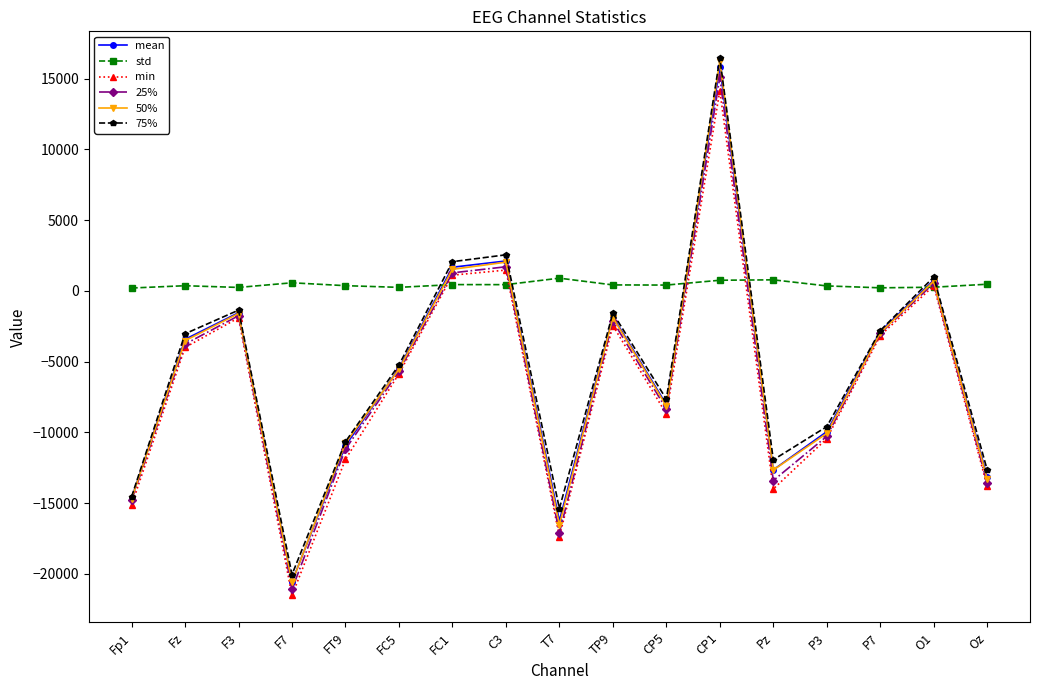

How many values in the 25% series are below -5692?

9